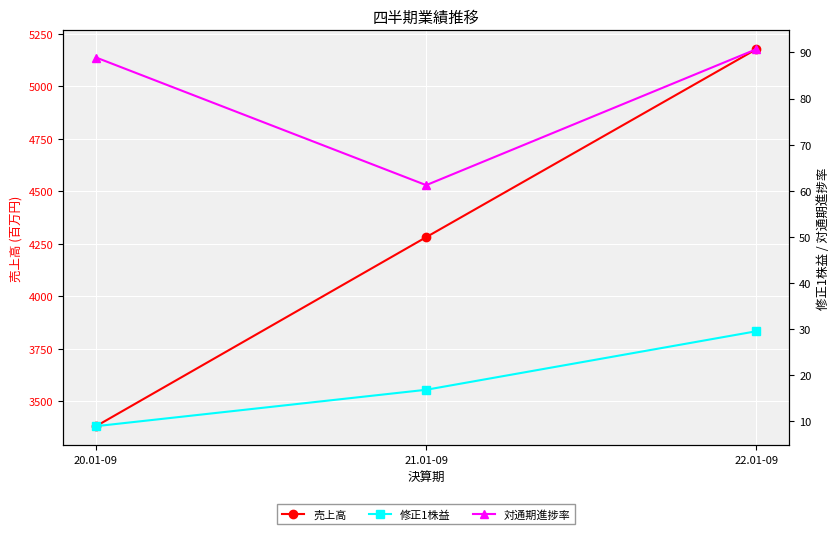

What is the minimum value shown in the chart?

8.9